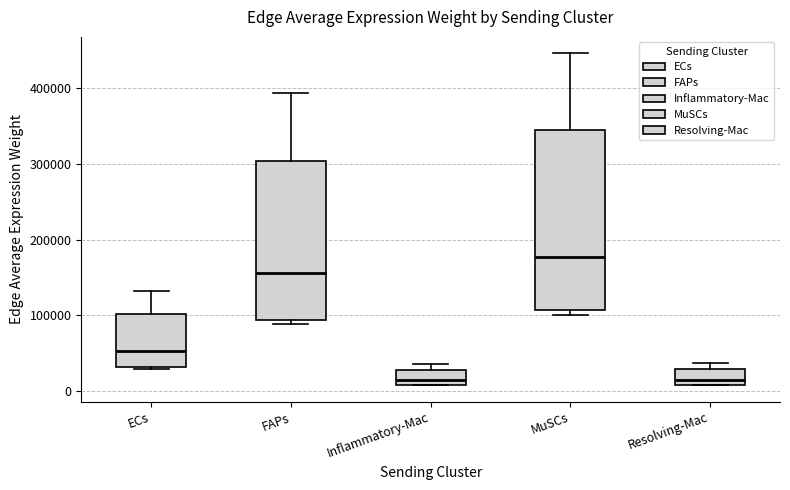

Reading left to right, transcribe this box plot: for each box, give where its median line is, the range the box spans, and where its two whiskers end, as read against the y-axis. The values are not printed on the chart, so give them approximately, as read against the axis.

ECs: median 50000, box 30000 to 100000, whiskers 30000 to 130000
FAPs: median 160000, box 90000 to 300000, whiskers 90000 (just below the box's lower edge) to 390000
Inflammatory-Mac: median 10000 (just above the box's lower edge), box 10000 to 30000, whiskers 10000 to 40000
MuSCs: median 180000, box 110000 to 340000, whiskers 100000 to 450000
Resolving-Mac: median 10000 (just above the box's lower edge), box 10000 to 30000, whiskers 10000 to 40000